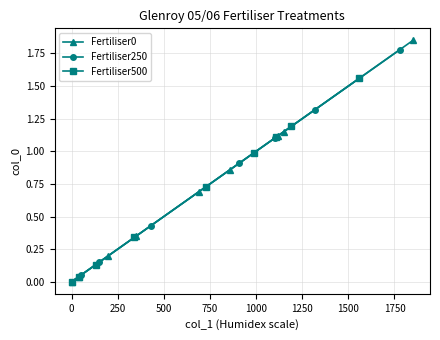

How many values in the Fertiliser500 series exceed 0?

8